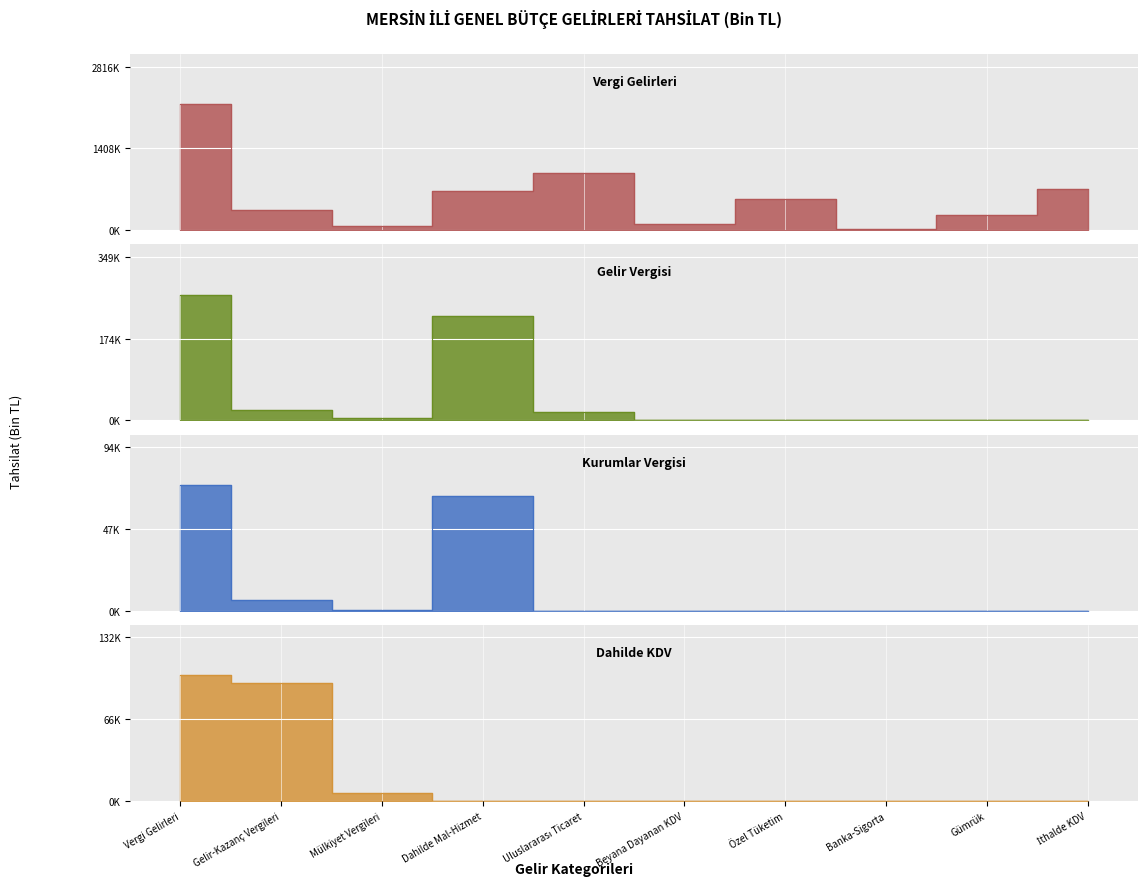

Reading left to right, list all the values displayed in this chart.

Vergi Gelirleri: 2166235	341393	79286	666449	987401	102260	537677	26496	261889	714037
Gelir Vergisi: 268757	22889	5195	223211	17462	0	0	0	0	0
Kurumlar Vergisi: 72636	6156	285	66195	0	0	0	0	0	0
Dahilde KDV: 102260	96131	6129	0	0	0	0	0	0	0